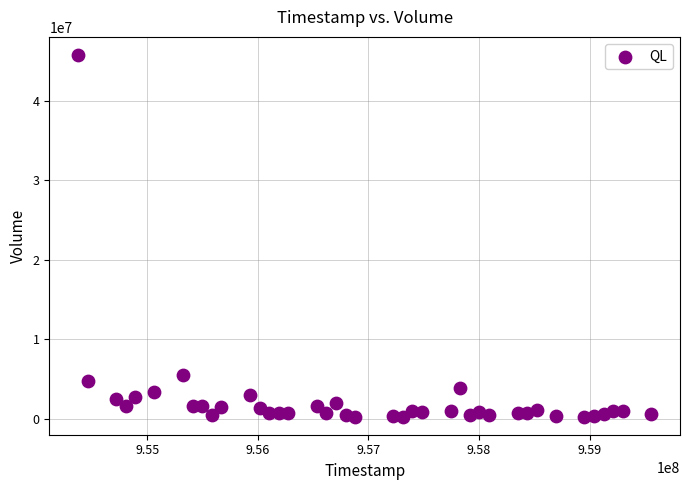

What Y value in the scatter plot is closest to 23022542?

5464397